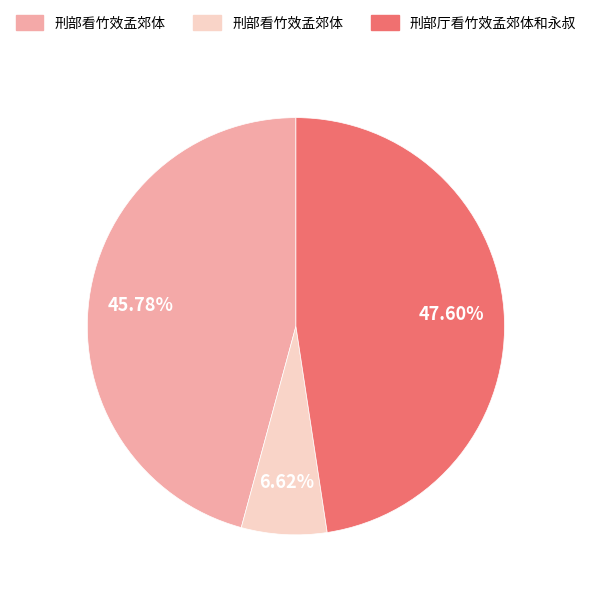

Is there any slice that represents more than half of the pie?

No